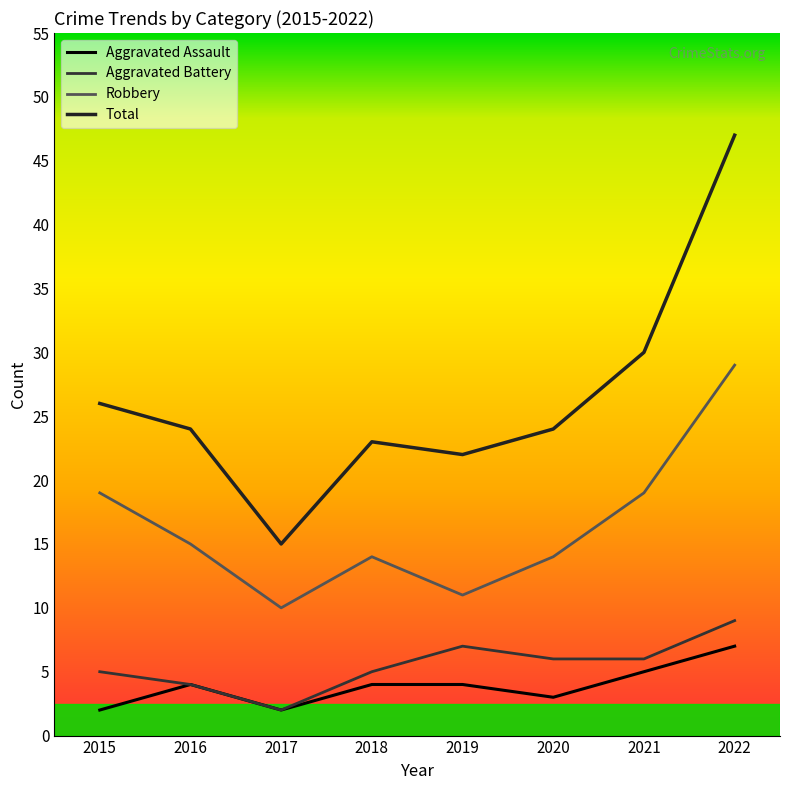

The Aggravated Assault series shows 2 at 2015. True or false?

True